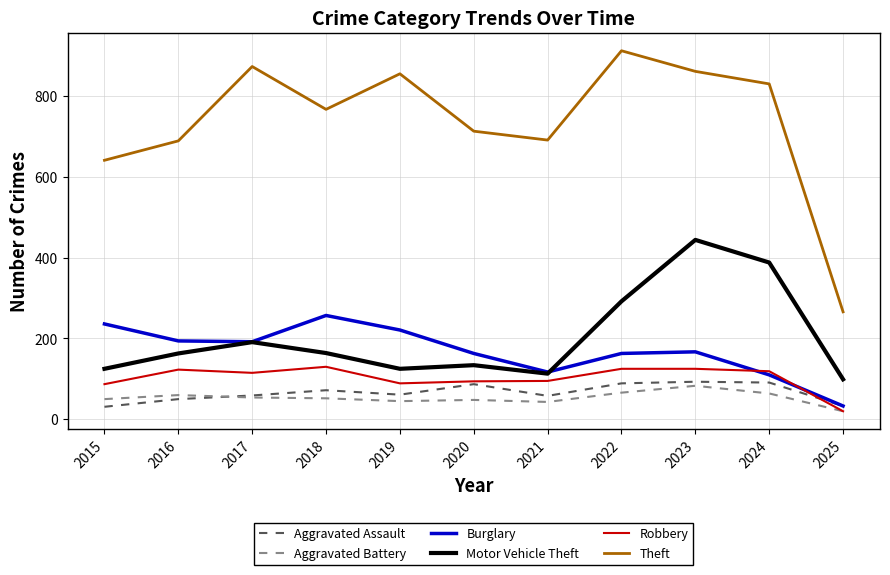

At which label does Robbery reach its minimum?

2025